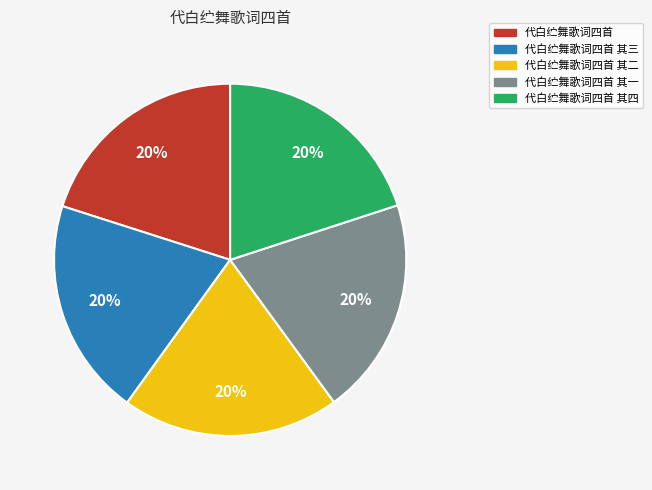

What is the ratio of the value at 代白纻舞歌词四首 其一 to the value at 代白纻舞歌词四首 其二?

1.0